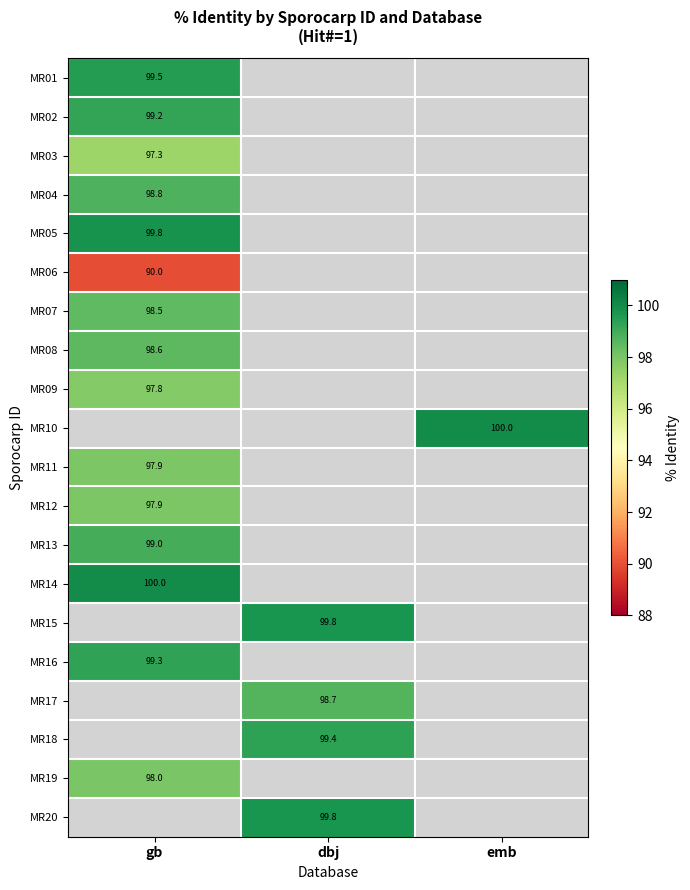

At how many categories does at least one series exceed 92?

3